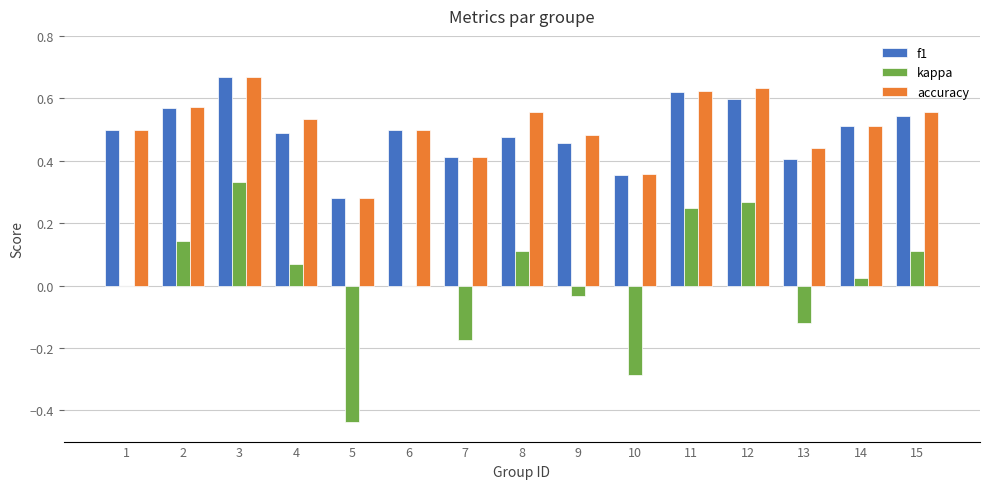

The value of kappa at 12 is 0.4. True or false?

False